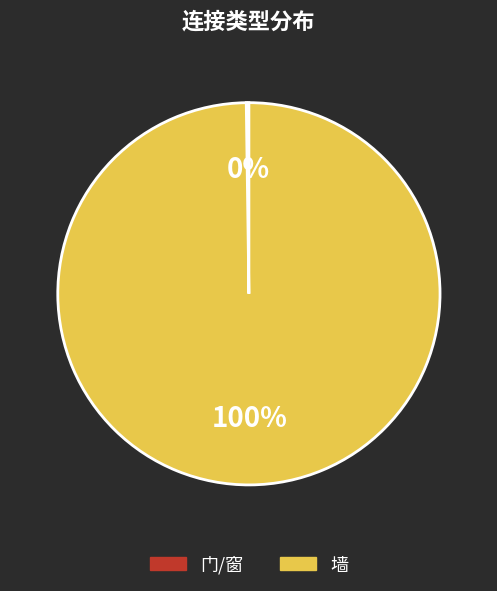

Which slice is the largest?

墙